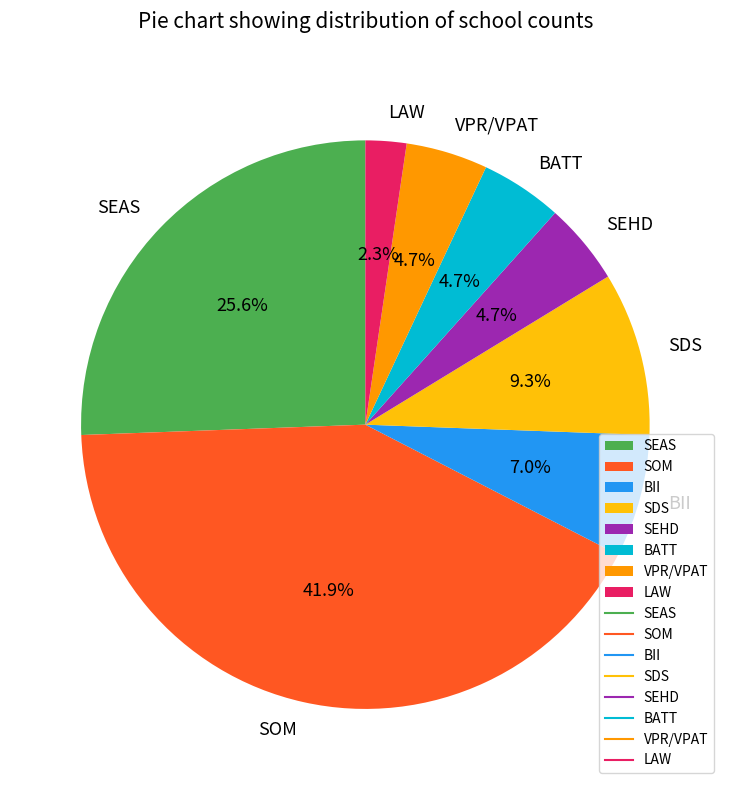

To the nearest percent, what is the difference between the largest and smallest slice percentages?

40%